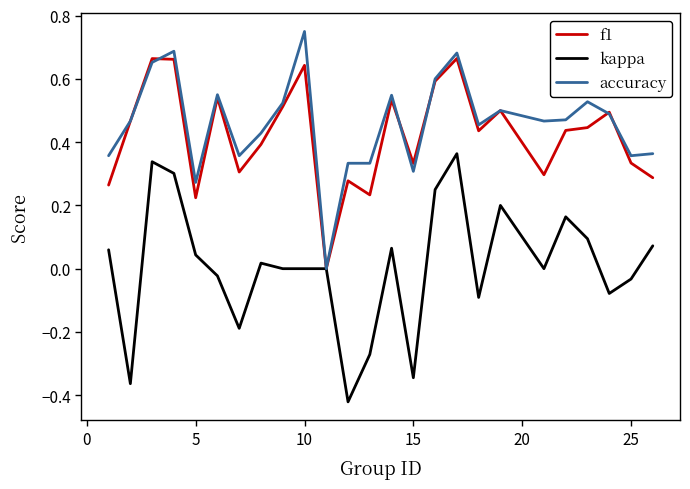

List the series in order of their peak value, lowest first.

kappa, f1, accuracy